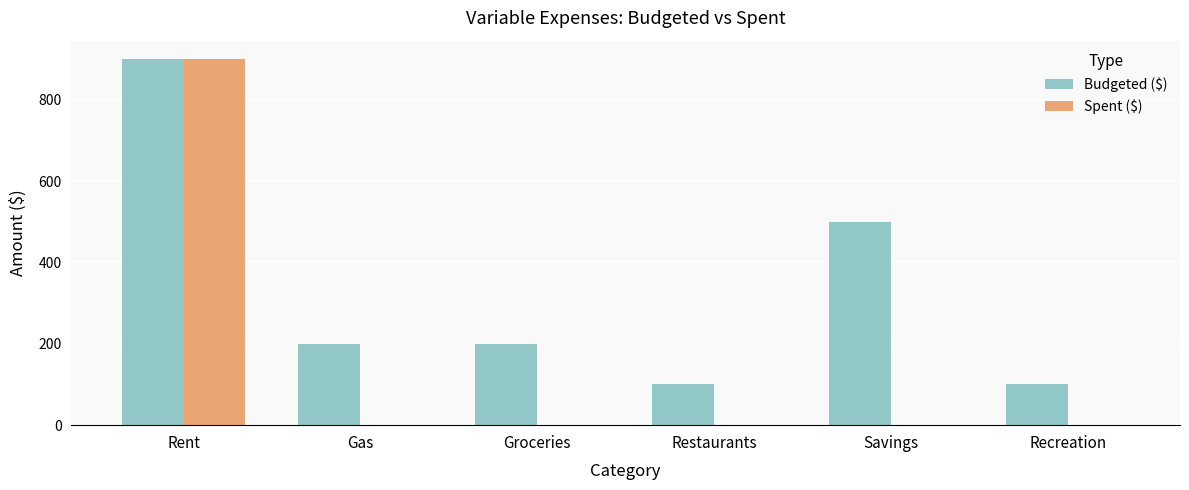

What is the maximum value shown in the chart?

900